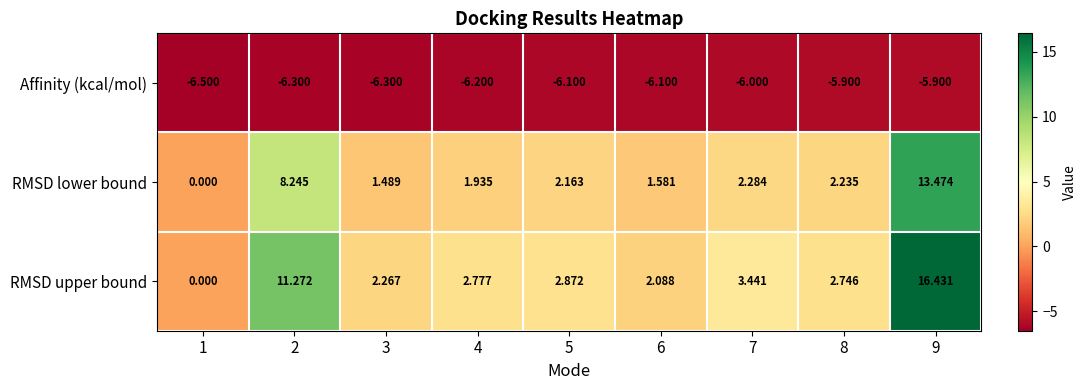

Which category has the lowest value across all series?

1